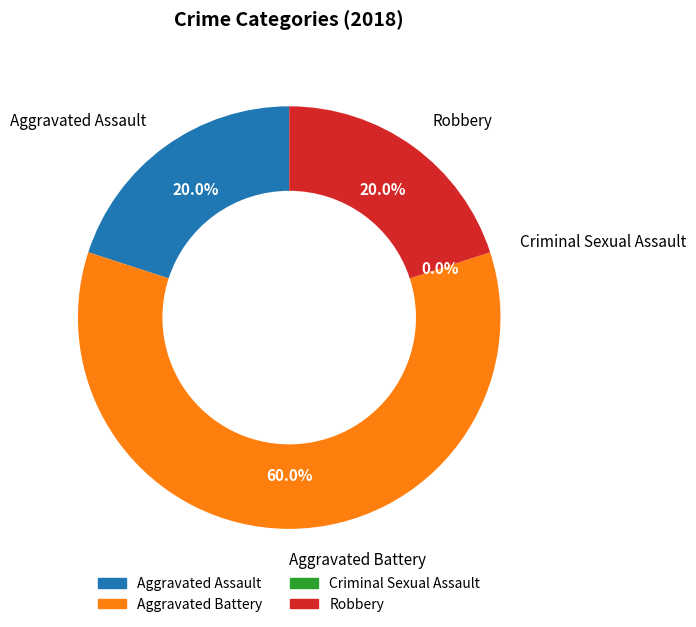

The Robbery slice represents 14% of the pie. True or false?

False